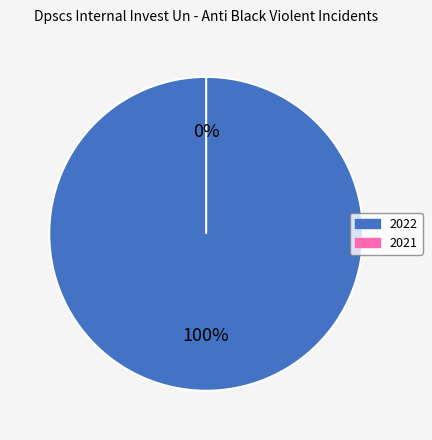

Is there any slice that represents more than half of the pie?

Yes